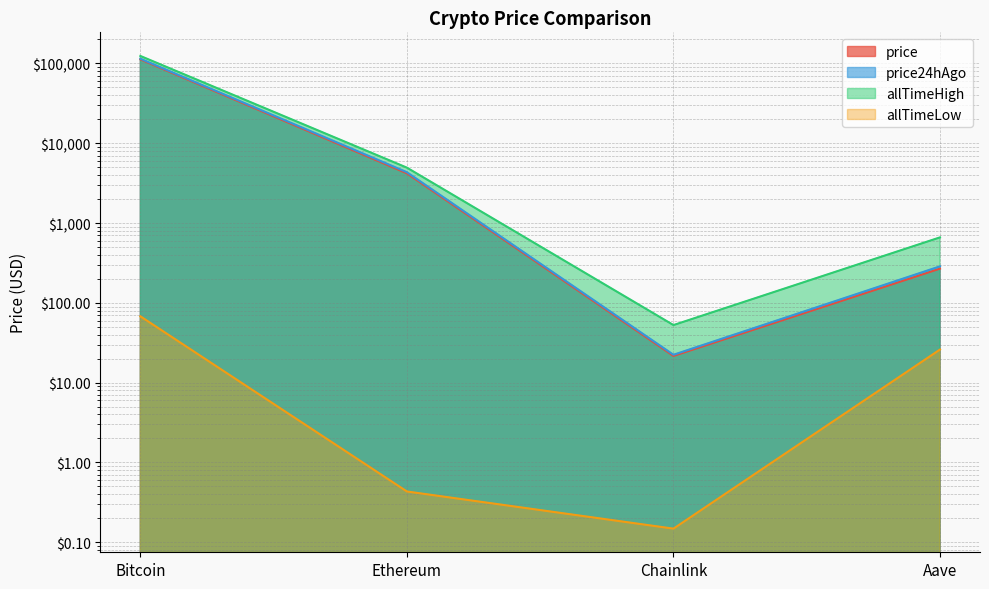

Reading right to left, extract all data points from this chart.

price: Aave=268.7	Chainlink=21.6	Ethereum=4196.4	Bitcoin=112508.0
price24hAgo: Aave=286.8	Chainlink=22.4	Ethereum=4336.8	Bitcoin=114637.0
allTimeHigh: Aave=661.7	Chainlink=52.7	Ethereum=4946.1	Bitcoin=124128.0
allTimeLow: Aave=26.0	Chainlink=0.1	Ethereum=0.4	Bitcoin=67.8